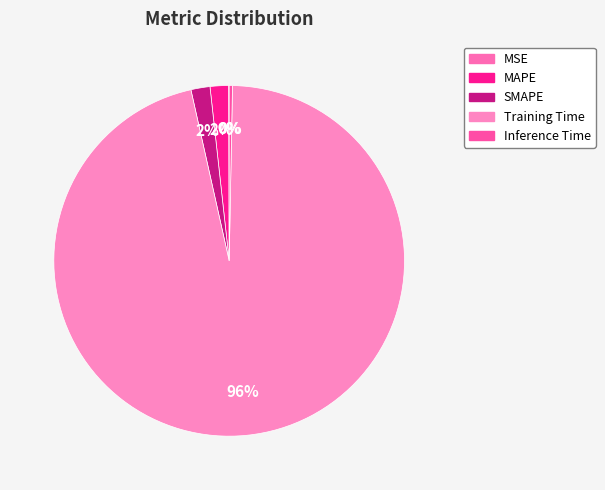

How many segments does this pie chart have?

5